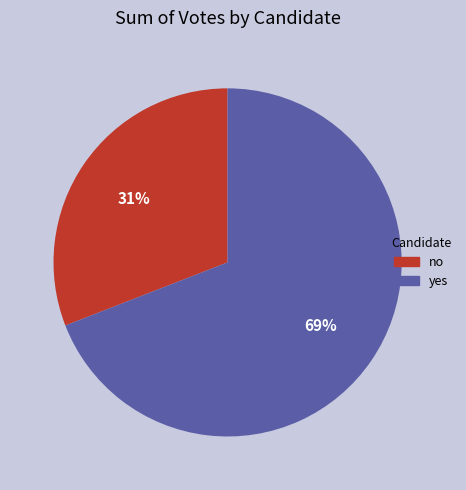

To the nearest percent, what is the difference between the largest and smallest slice percentages?

38%